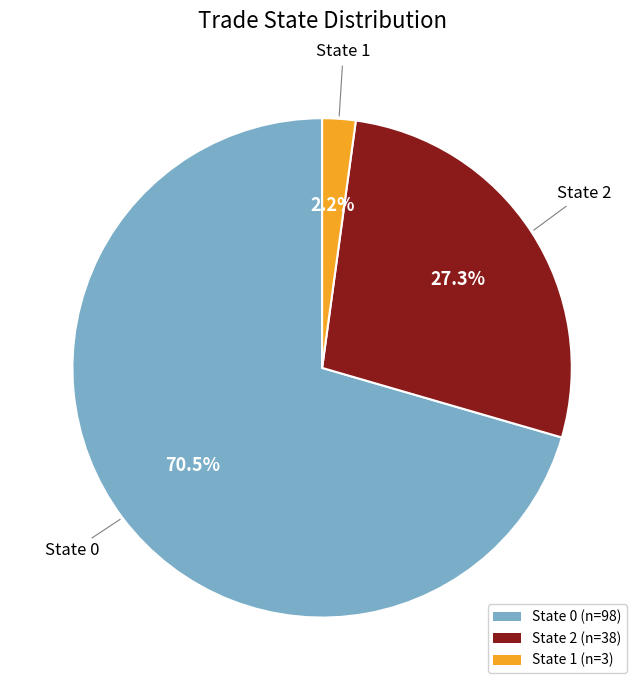

What percentage do State 2 and State 1 together represent?

29.5%